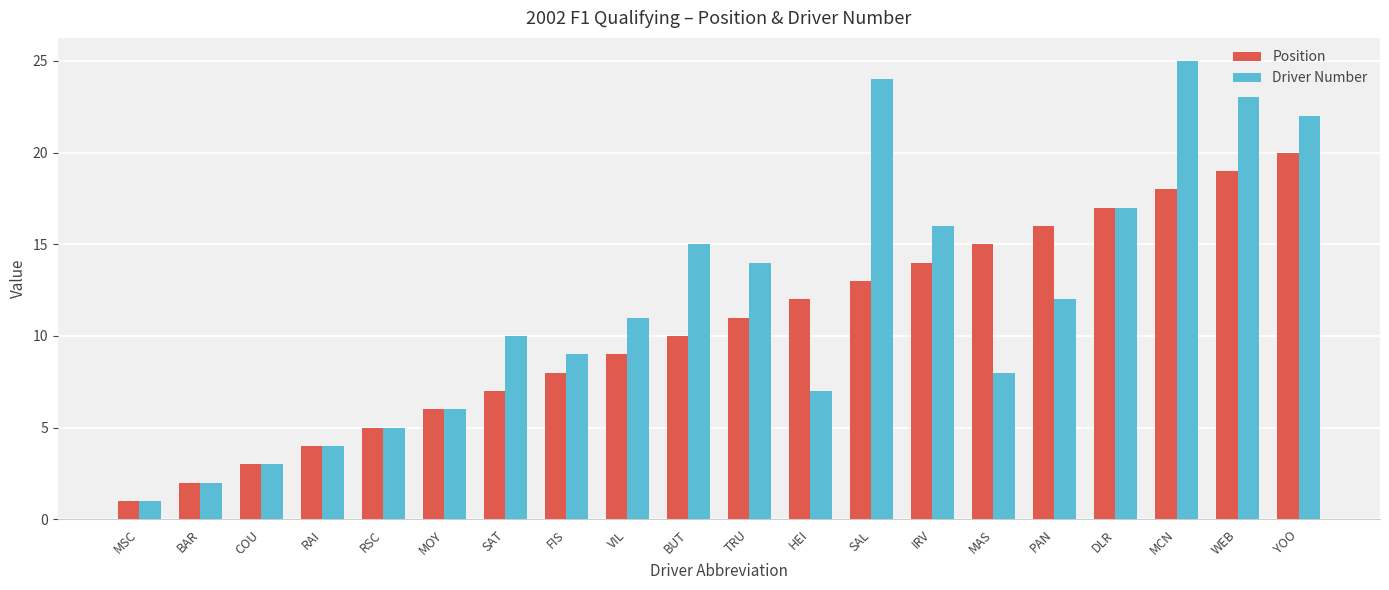

What value does the Position series have at MOY, to the nearest 10?

10